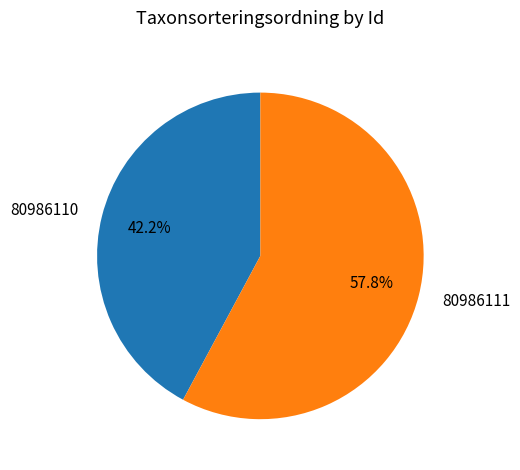

Count the number of slices in the pie.

2